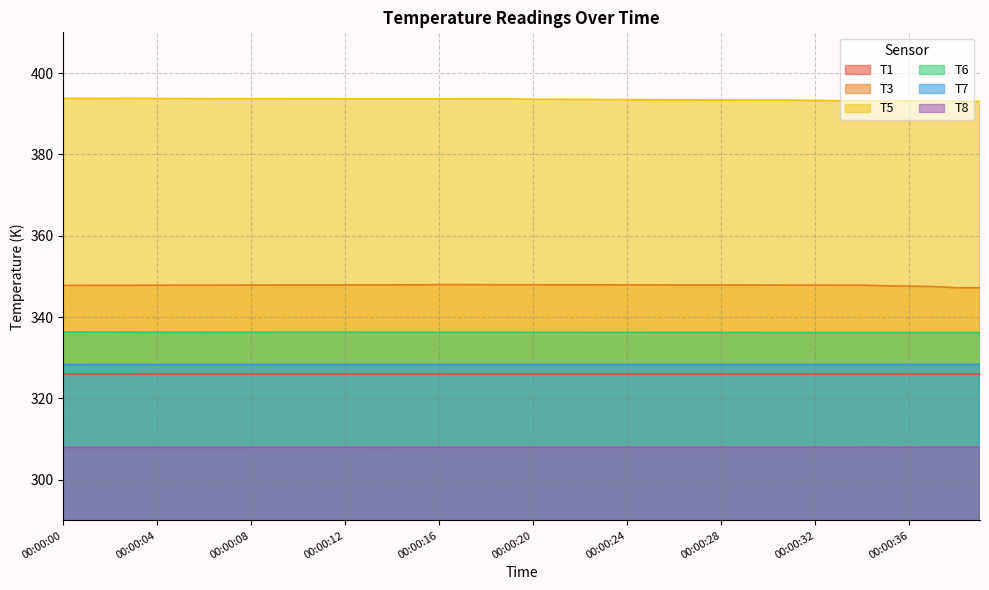

Rank the series at 00:00:26 from highest to lowest value.

T5, T3, T6, T7, T1, T8